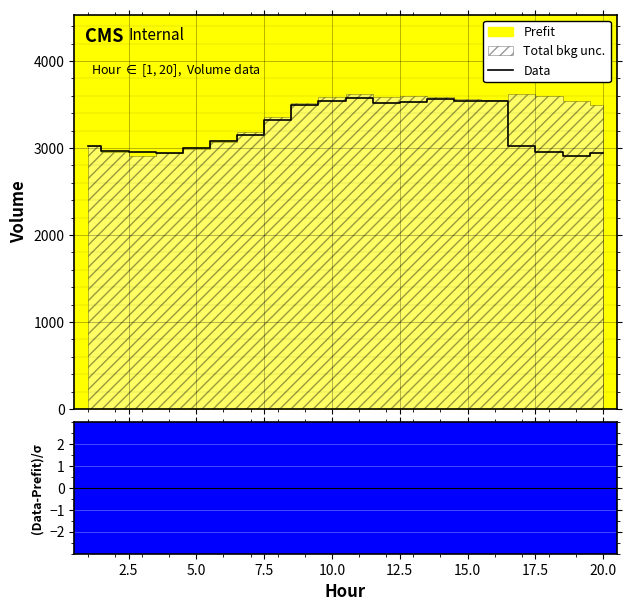

Reading left to right, extract all data points from this chart.

3026.3	2962.4	2955.8	2938.9	3001.1	3075.8	3153.4	3327.6	3492.1	3535.4	3577.2	3514.9	3534.3	3558.5	3538.2	3535.1	3022.2	2956.5	2912.8	2946.3